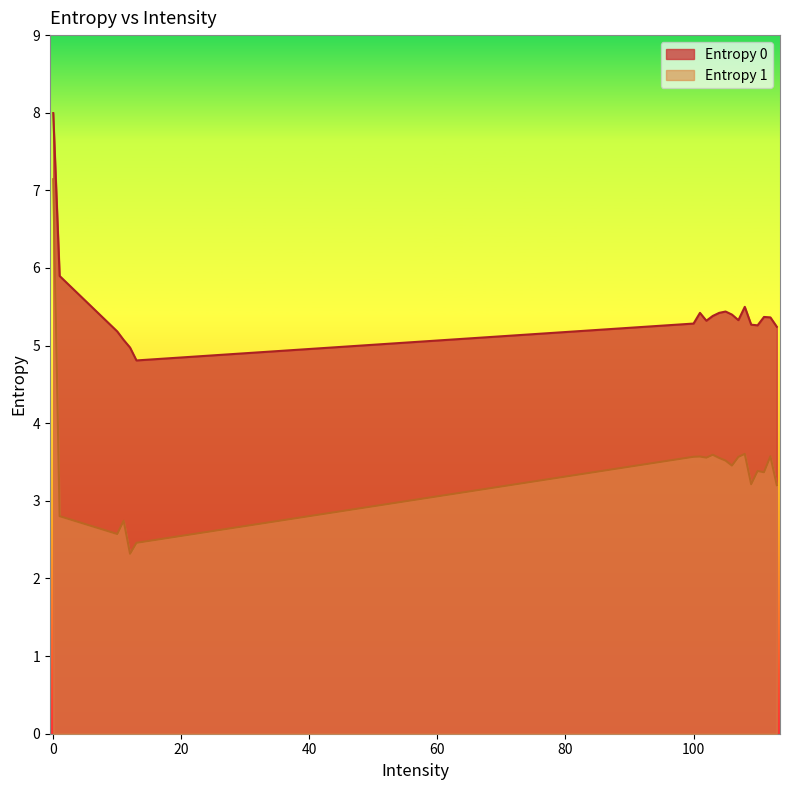

Reading right to left, list all the values displayed in this chart.

Entropy 0: 113=5.2	112=5.4	111=5.4	110=5.3	109=5.3	108=5.5	107=5.3	106=5.4	105=5.4	104=5.4	103=5.4	102=5.3	101=5.4	100=5.3	13=4.8	12=5.0	11=5.1	10=5.2	1=5.9	0=8.0
Entropy 1: 113=3.2	112=3.6	111=3.4	110=3.4	109=3.2	108=3.6	107=3.6	106=3.5	105=3.5	104=3.6	103=3.6	102=3.6	101=3.6	100=3.6	13=2.5	12=2.3	11=2.7	10=2.6	1=2.8	0=7.1